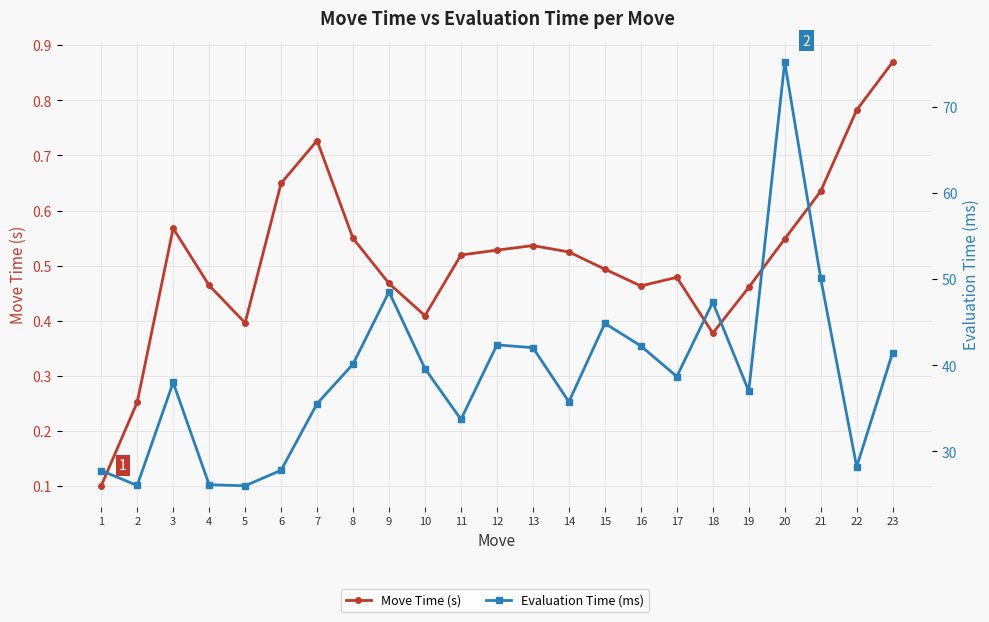

Which series has the widest spread of values?

Evaluation Time (ms)